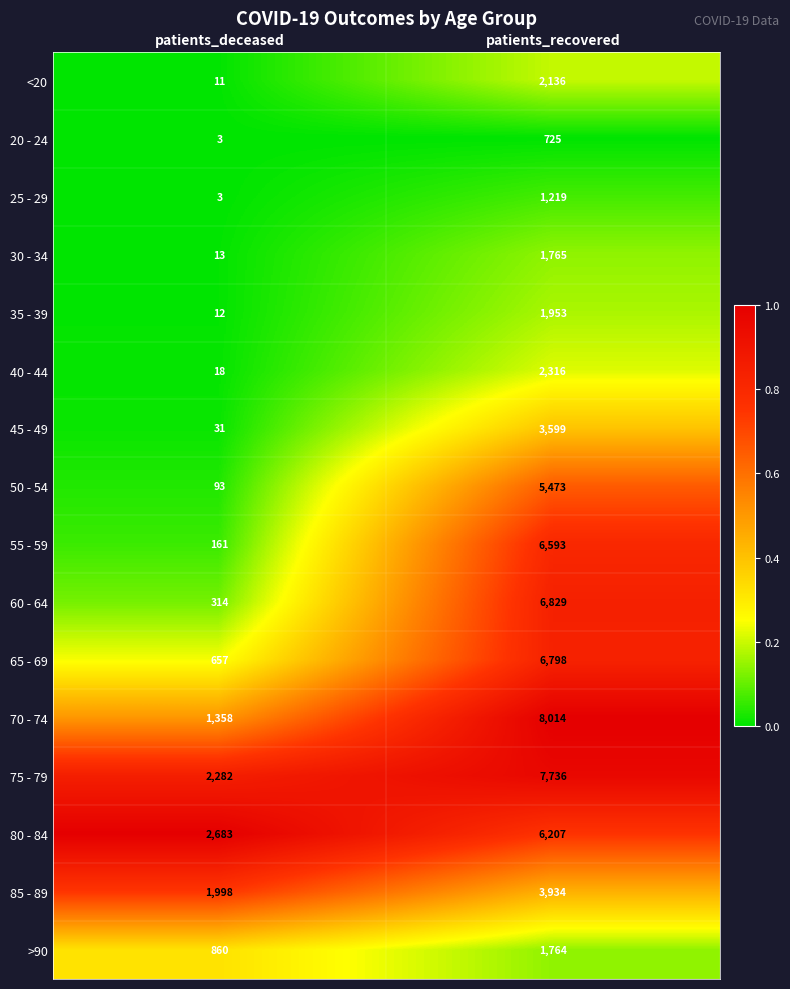

At which category does the chart reach its peak across all series?

patients_recovered